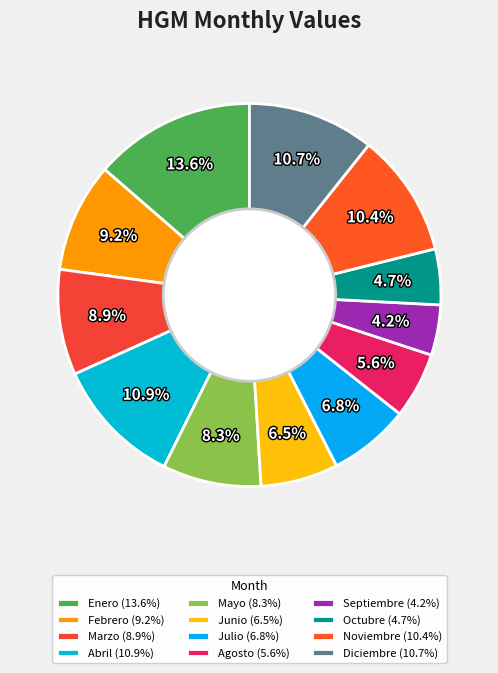

What percentage is the Agosto slice, to the nearest percent?

6%